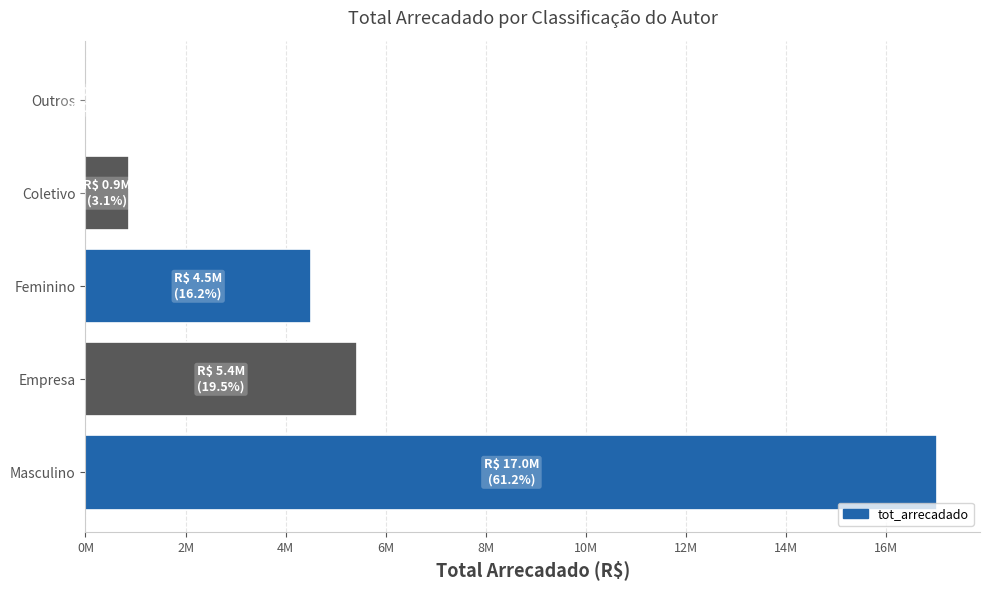

What is the sum of all values?

27805556.6